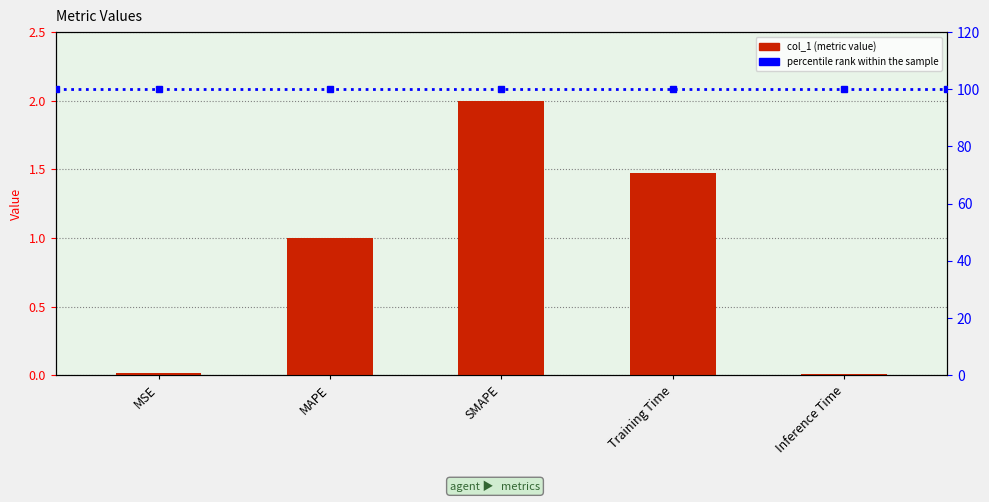

The chart shows a value of 2.4 at Training Time. True or false?

False